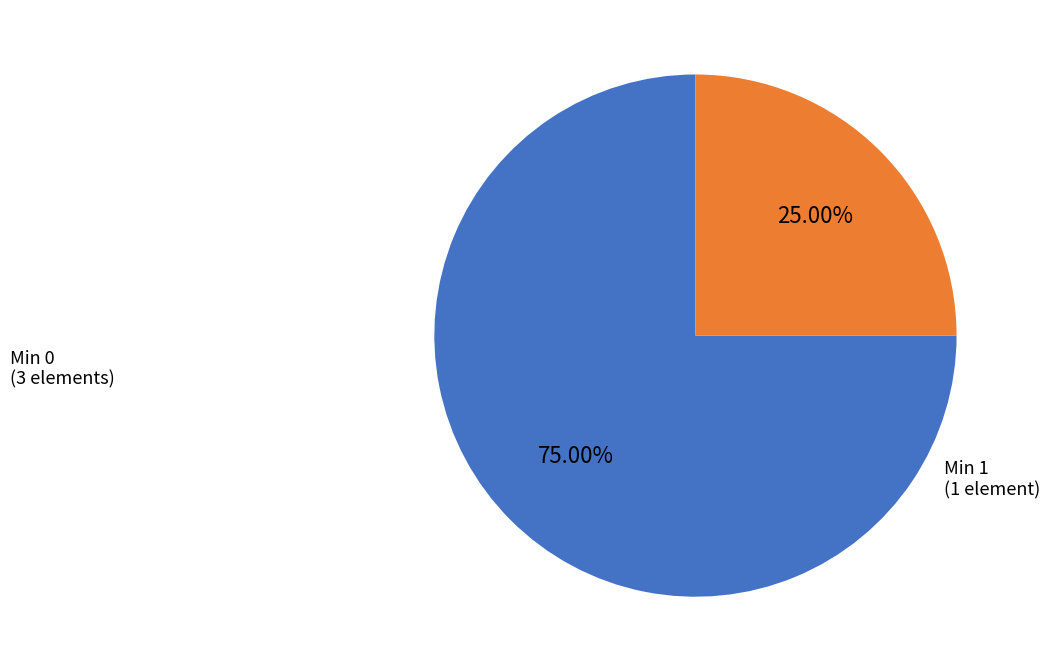

Is there a majority slice in this chart?

Yes